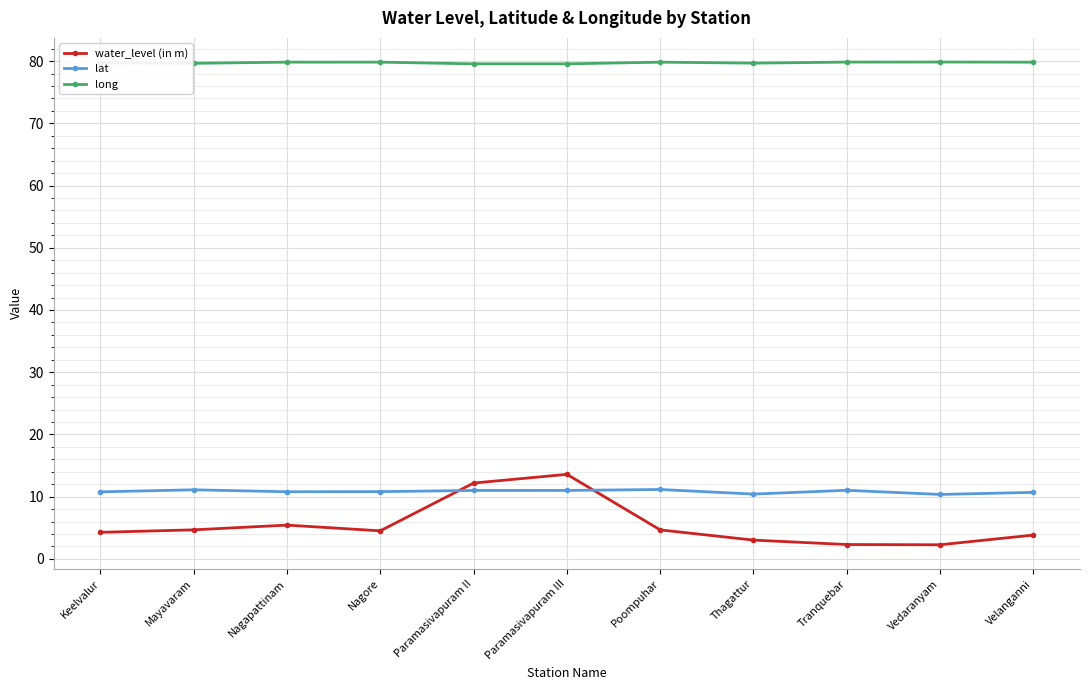

What is the greatest value displayed?

79.9